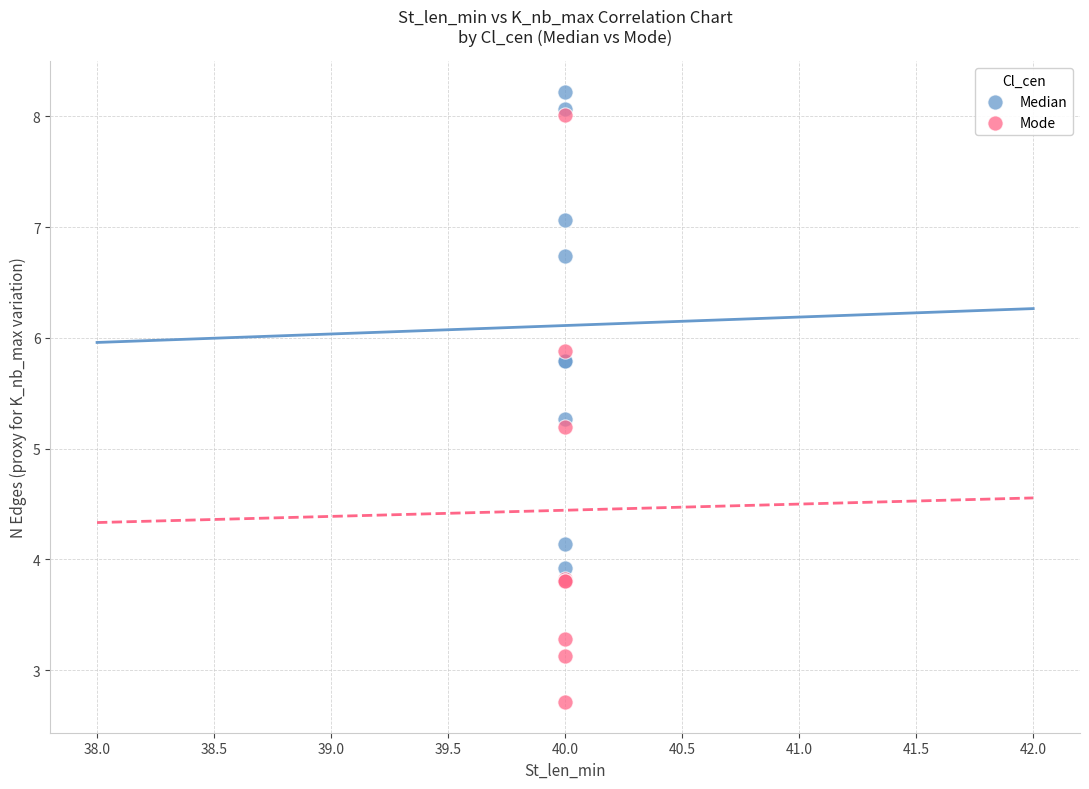

In the Median series, what Y value is closest to 6?

5.8